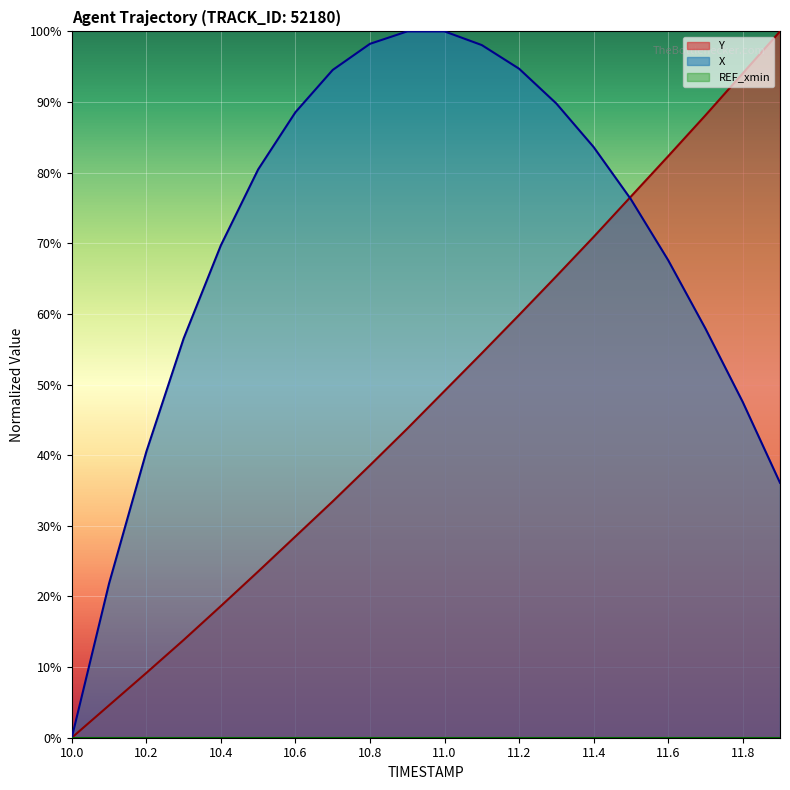

What is the label of the 13th point from the left?

11.2